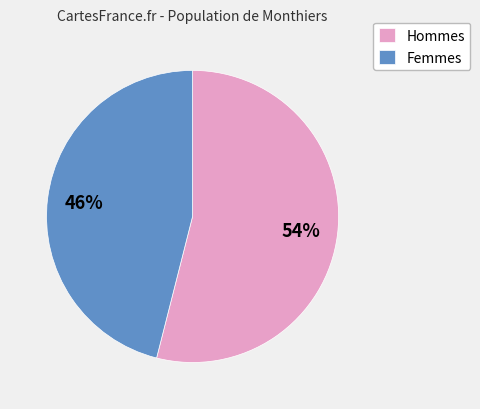

Which category has the biggest portion of the pie?

Hommes